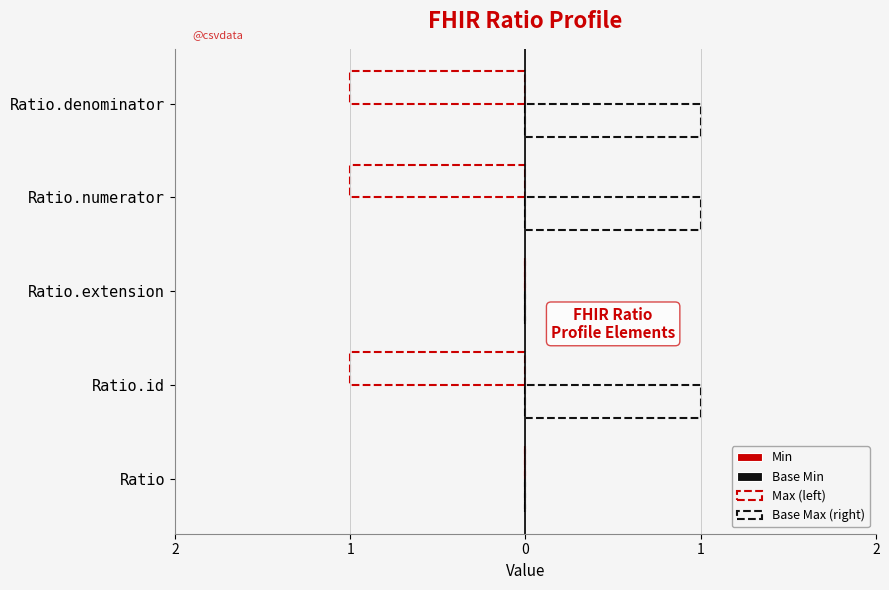

Which series has the largest range (max minus min)?

Max (left)